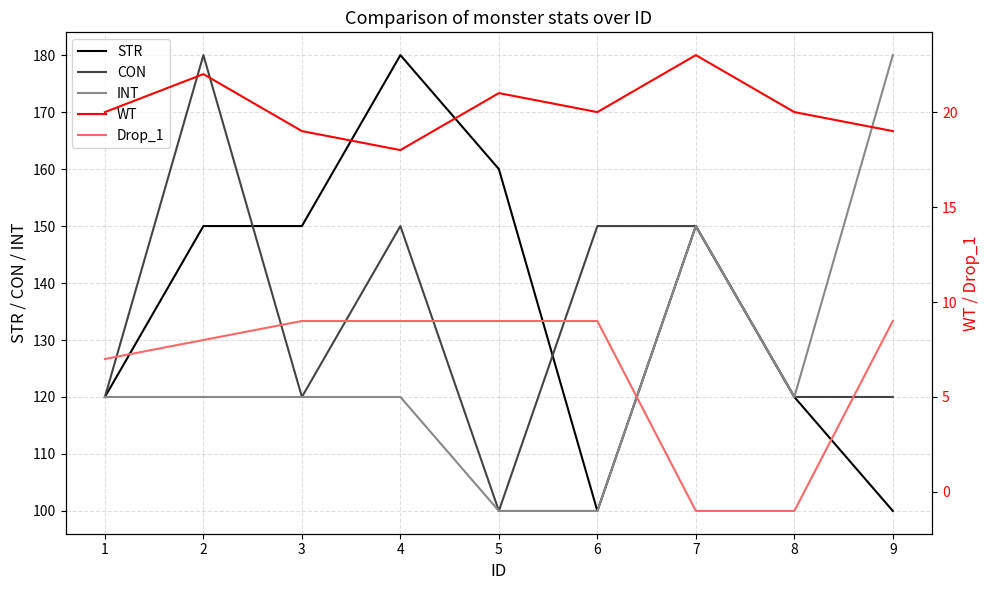

True or false: CON and INT intersect in this chart.

False